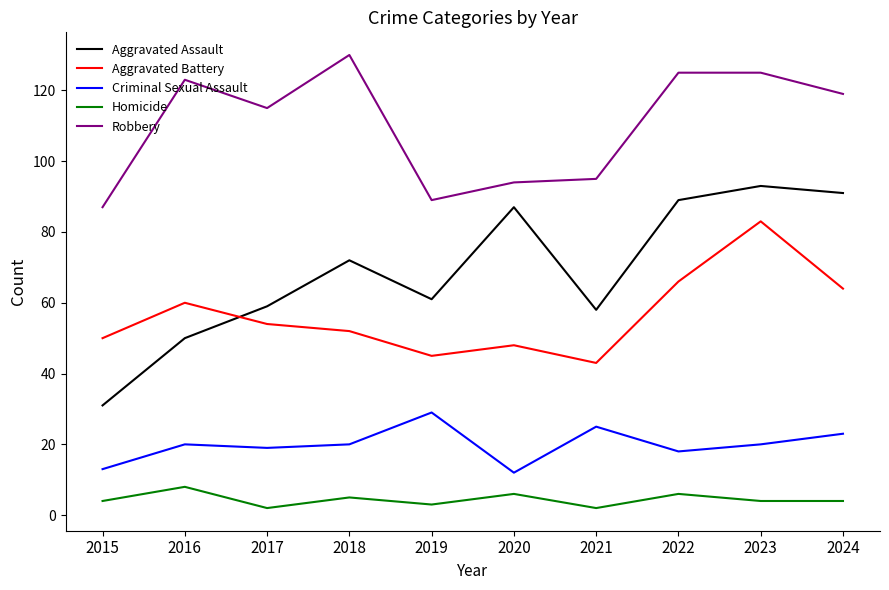

What is the highest value of the Homicide series?

8